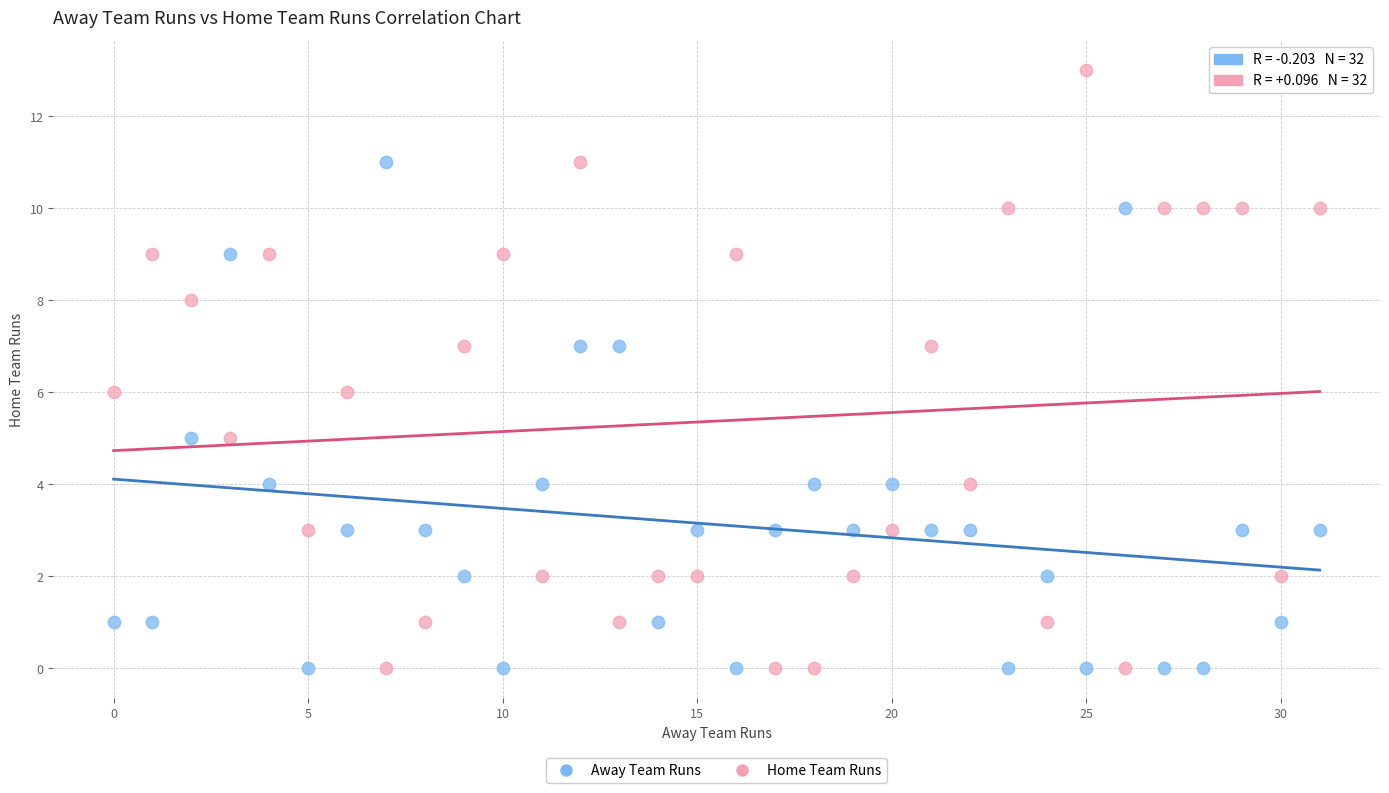

Which series has the widest spread of Y values?

Home Team Runs